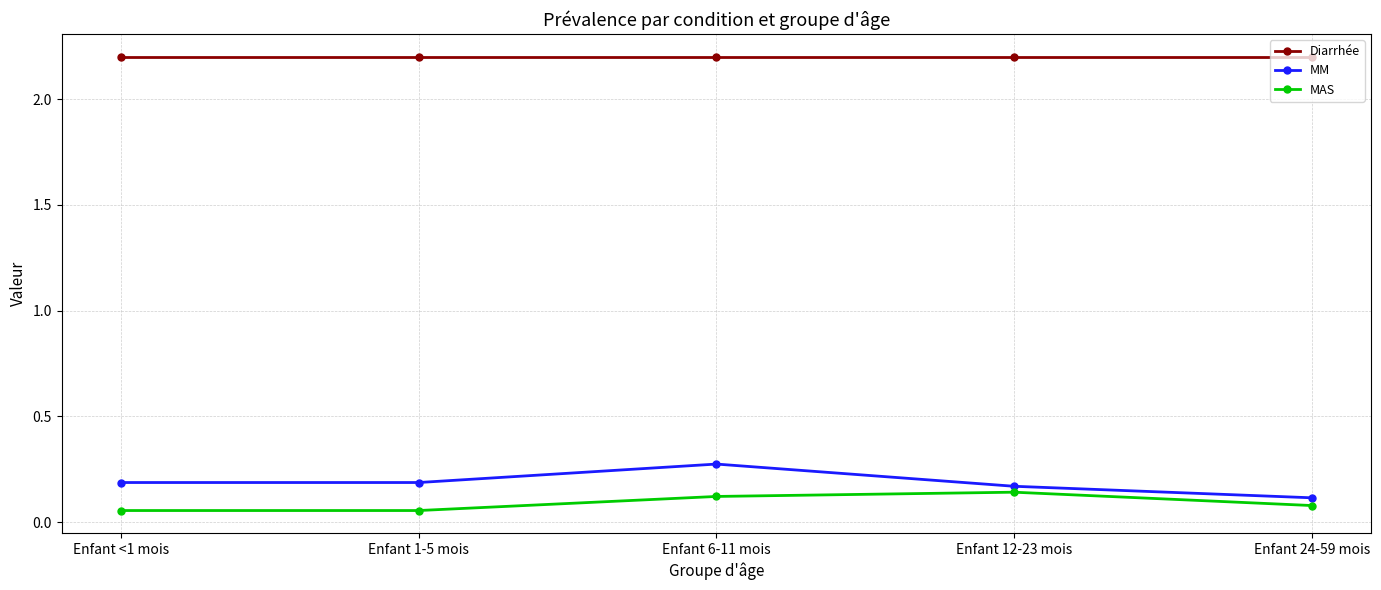

Is the value of MAS at Enfant 6-11 mois greater than the value of MM at Enfant 6-11 mois?

No